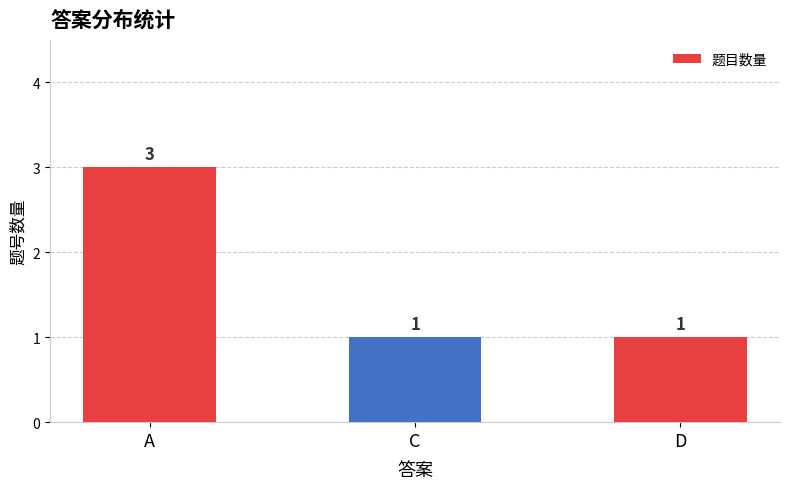

What is the difference between the values at D and A?

2